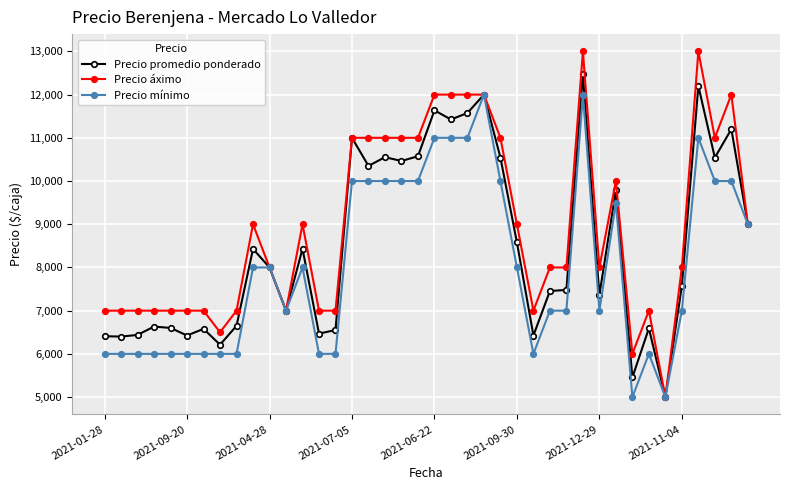

What is the value of the Precio mínimo point at the 3rd from the left?

6000